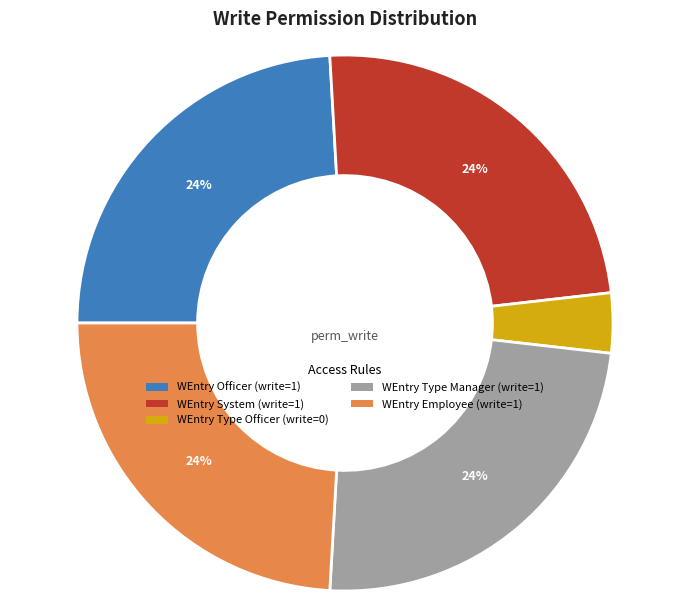

To the nearest percent, what is the difference between the largest and smallest slice percentages?

20%